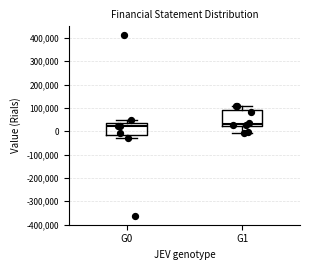

Where is the lower edge of the box for G1 on the y-axis? The values are not printed on the chart, so give them approximately, as read against the axis.

20000